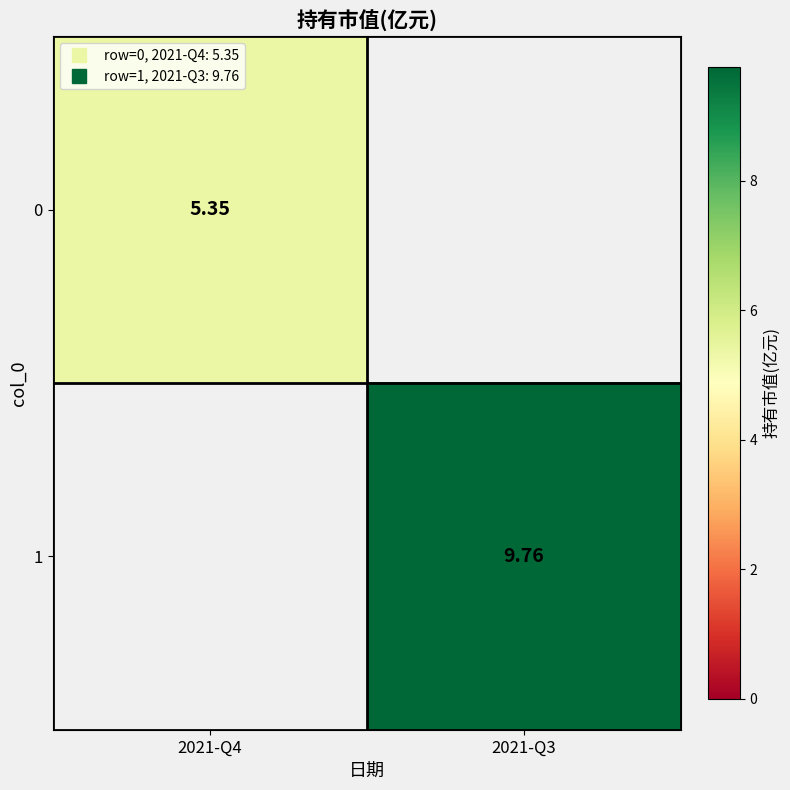

Which series has the widest spread of values?

1